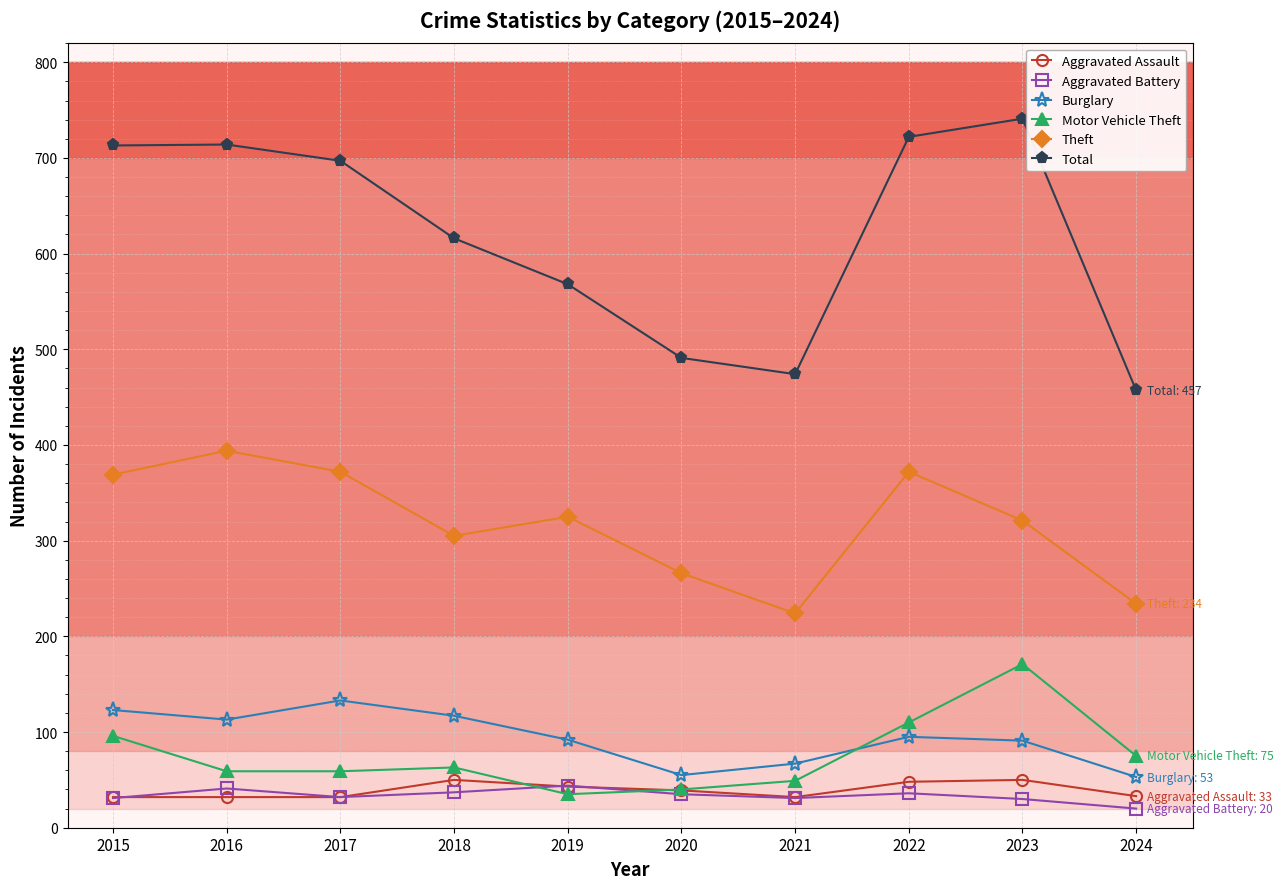

What is the spread (max minus min) of values at 2022?

686